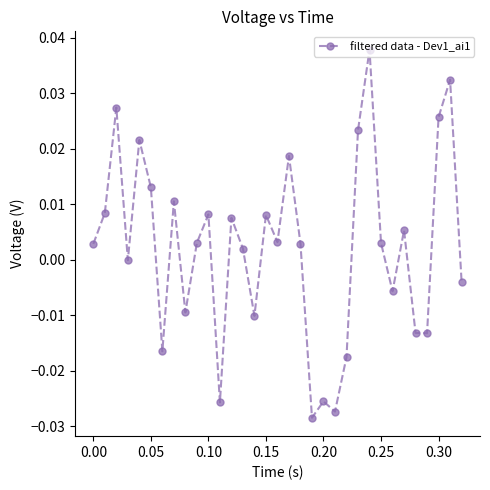

How many interior local valleys (lower than both neighbors) does the data have?

10